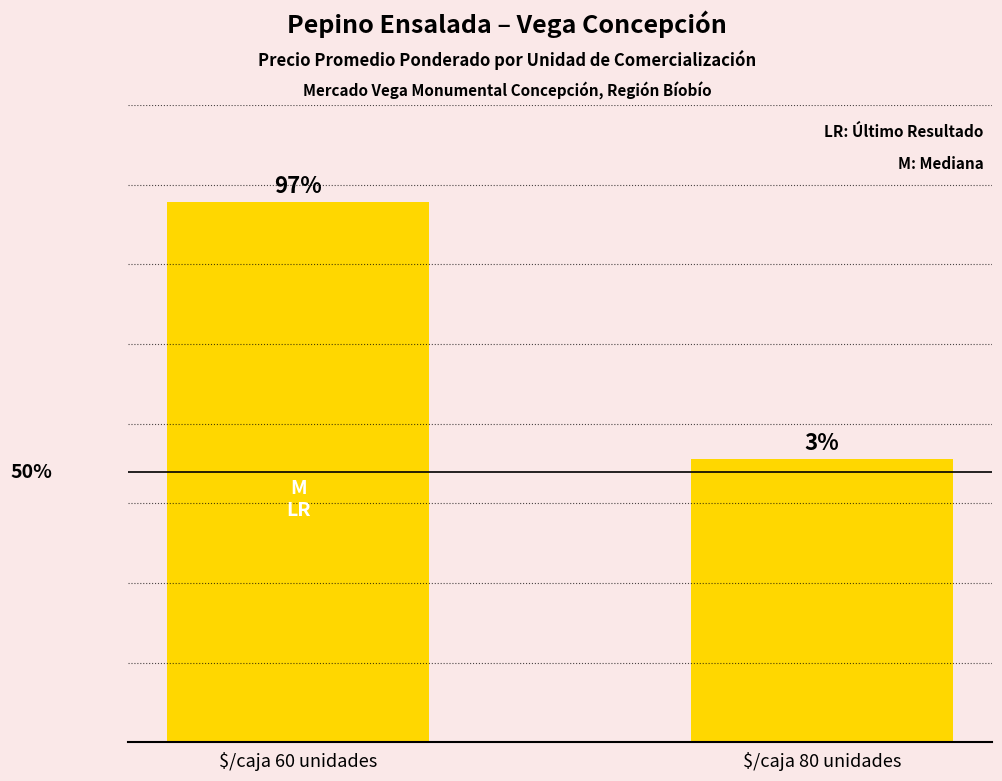

Where is the data nearest to the value 9819?

$/caja 80 unidades